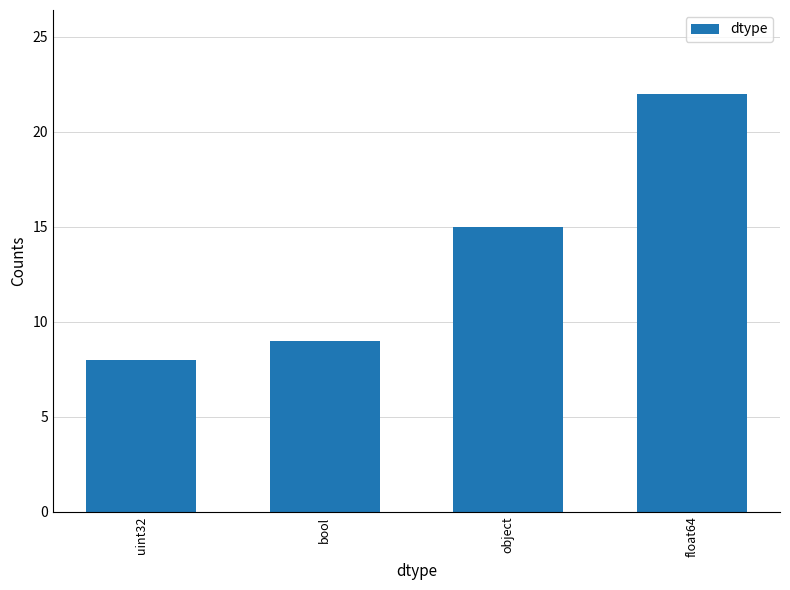

Which label corresponds to the smallest value in the chart?

uint32